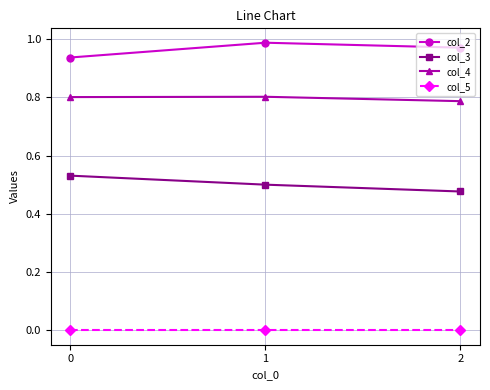

Rank the series at 2 from lowest to highest value.

col_5, col_3, col_4, col_2